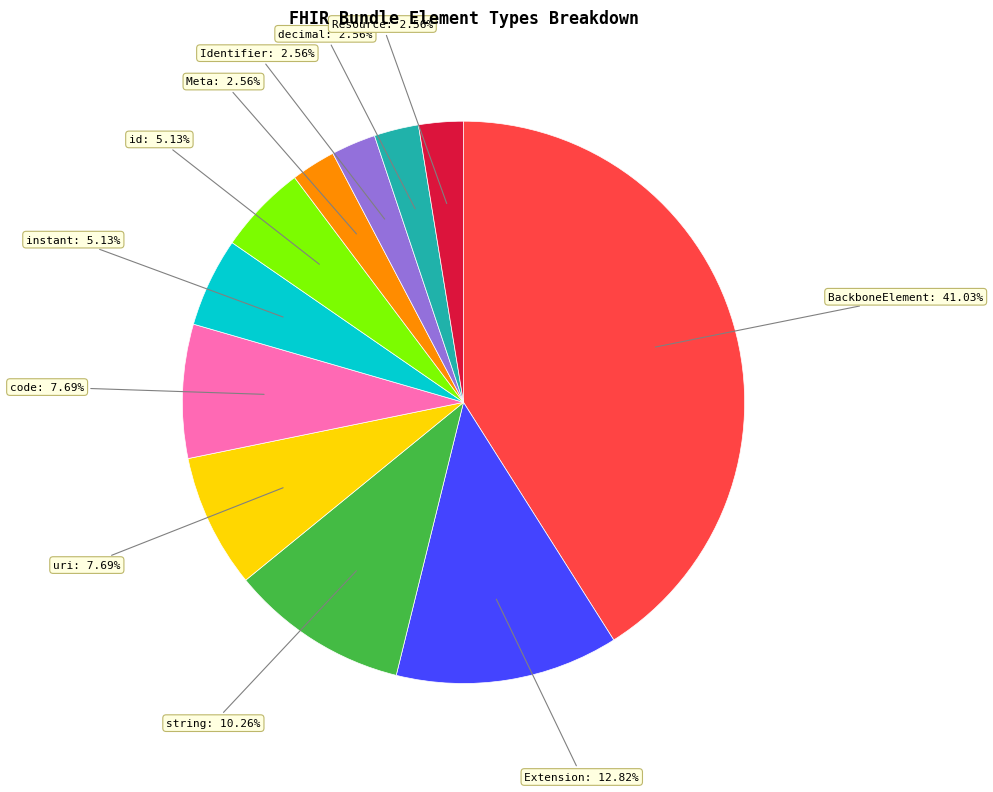

Is there a majority slice in this chart?

No